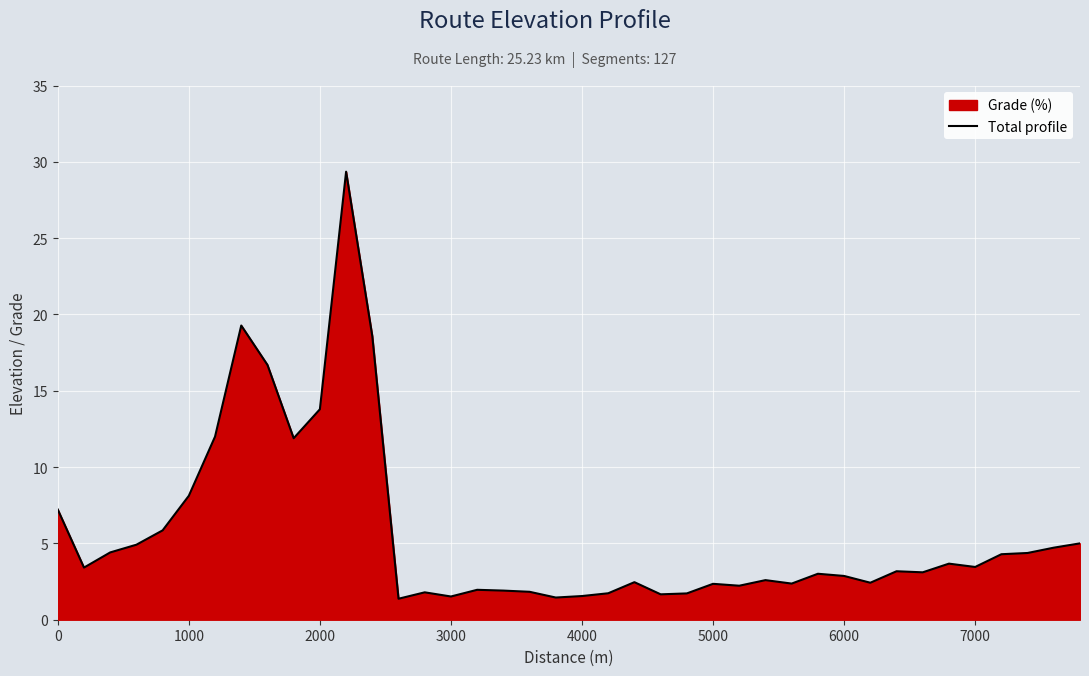

The chart shows a value of 18.6 at 6000. True or false?

False